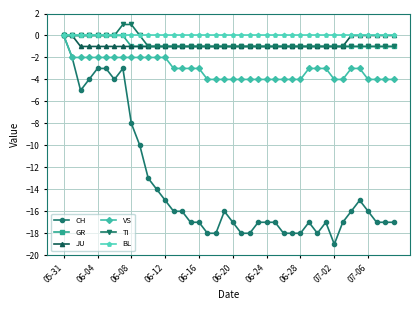

How many lines are shown in the chart?

6